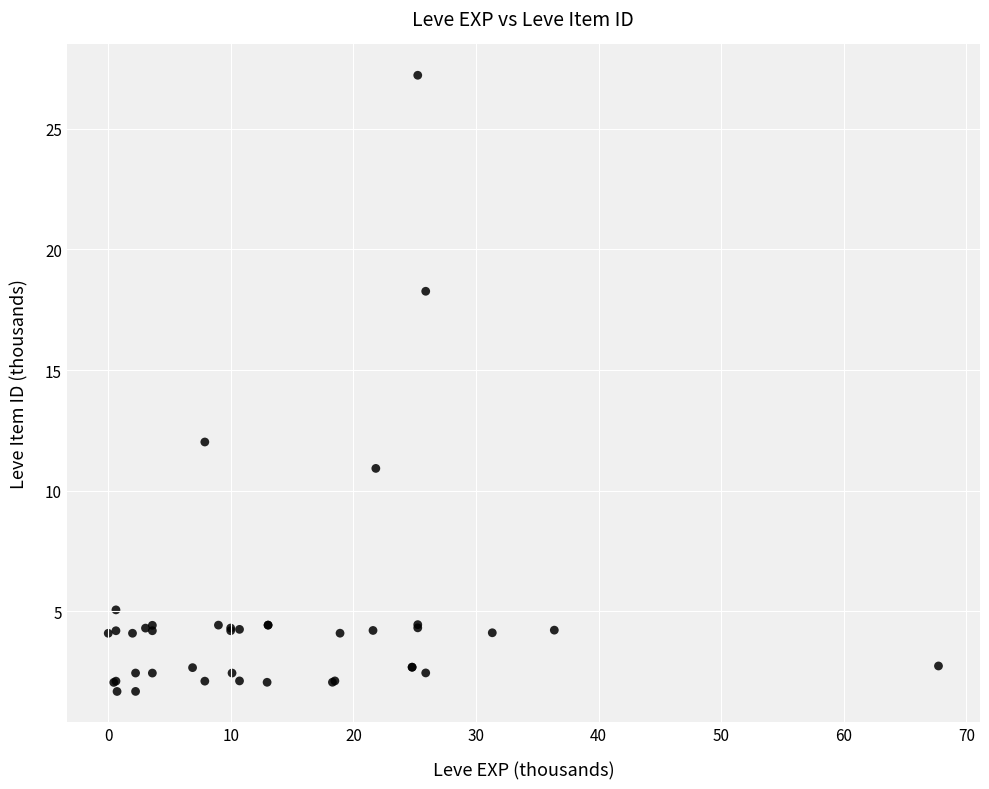

What Y value in the scatter plot is closest to 14?

12.0